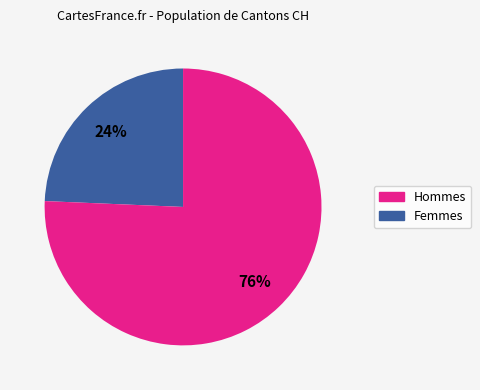

Is there a majority slice in this chart?

Yes